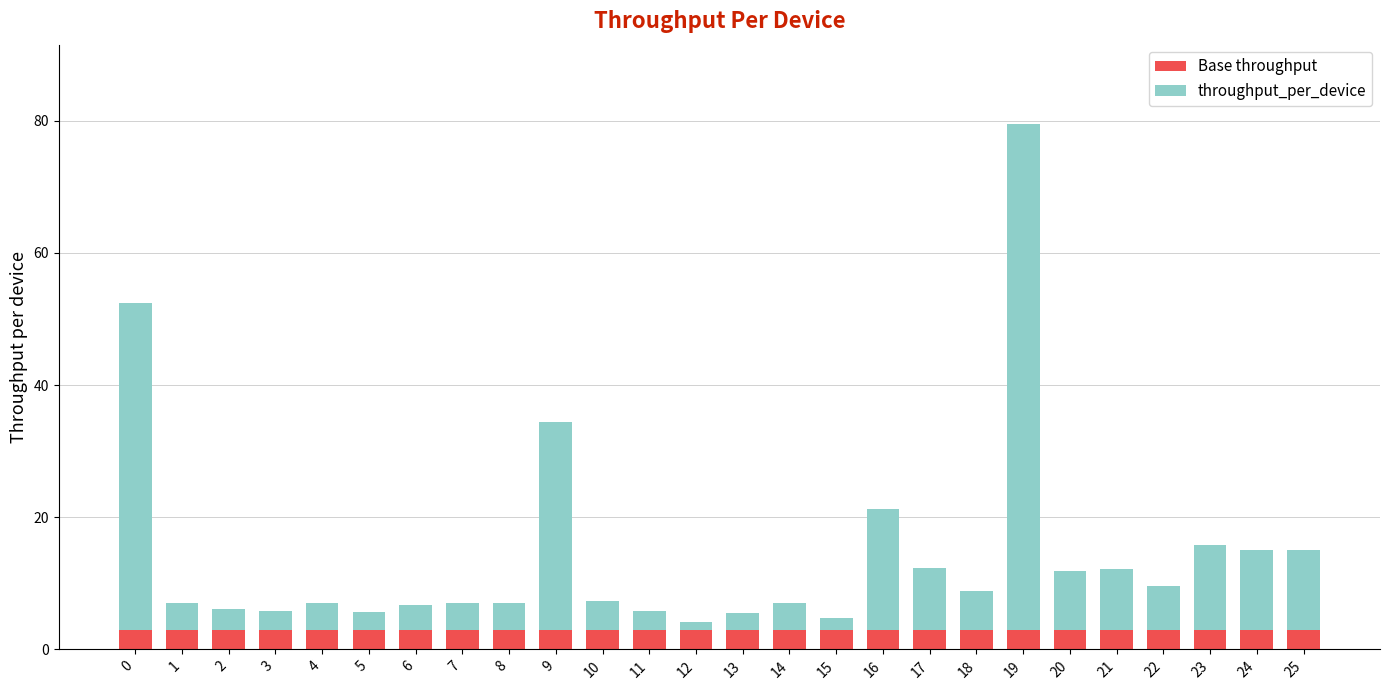

What is the maximum value for Base throughput?

2.9